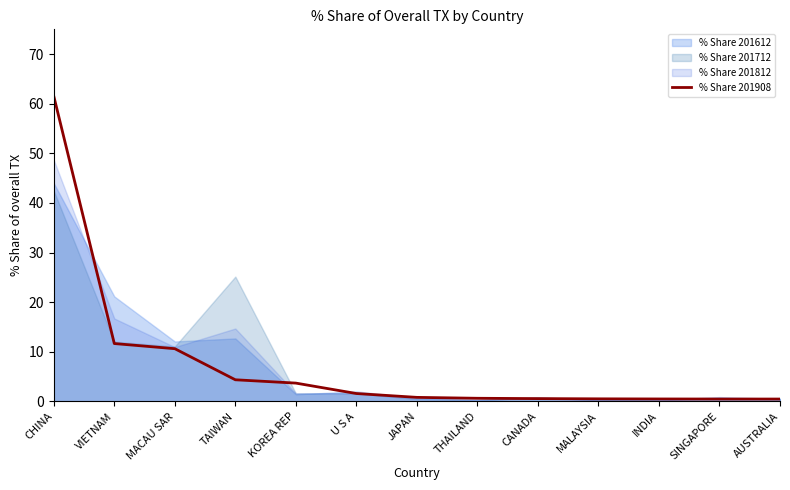

How many lines are shown in the chart?

1